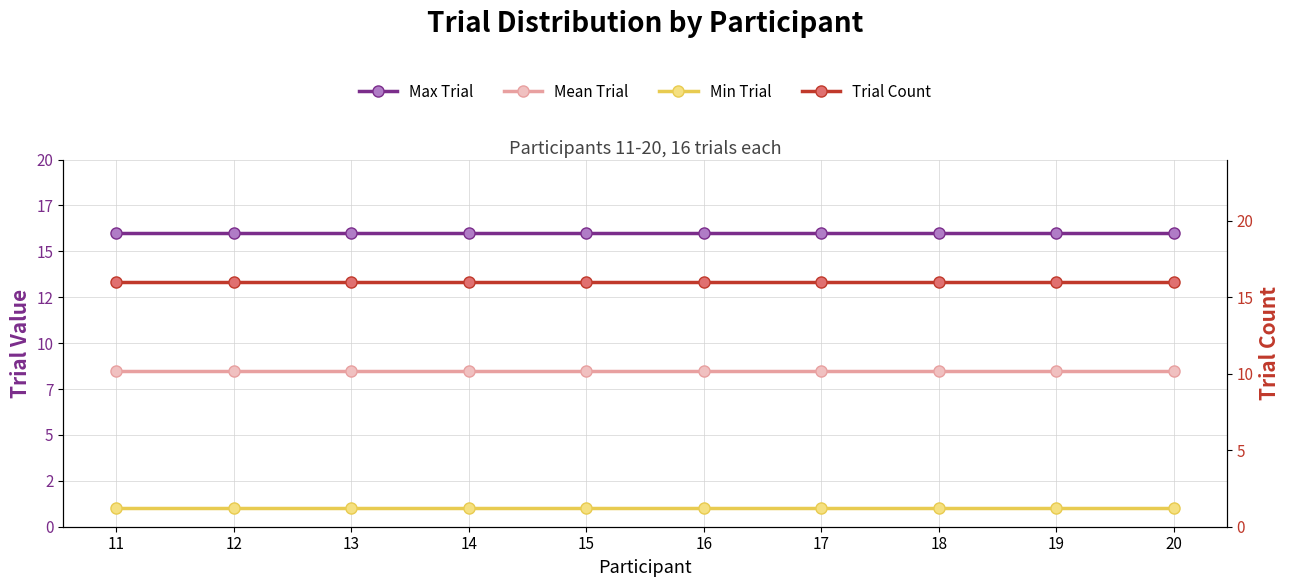

How many lines are shown in the chart?

4